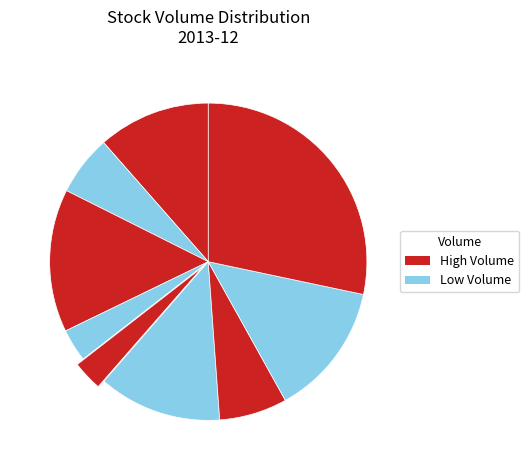

Does any single category account for the majority?

No